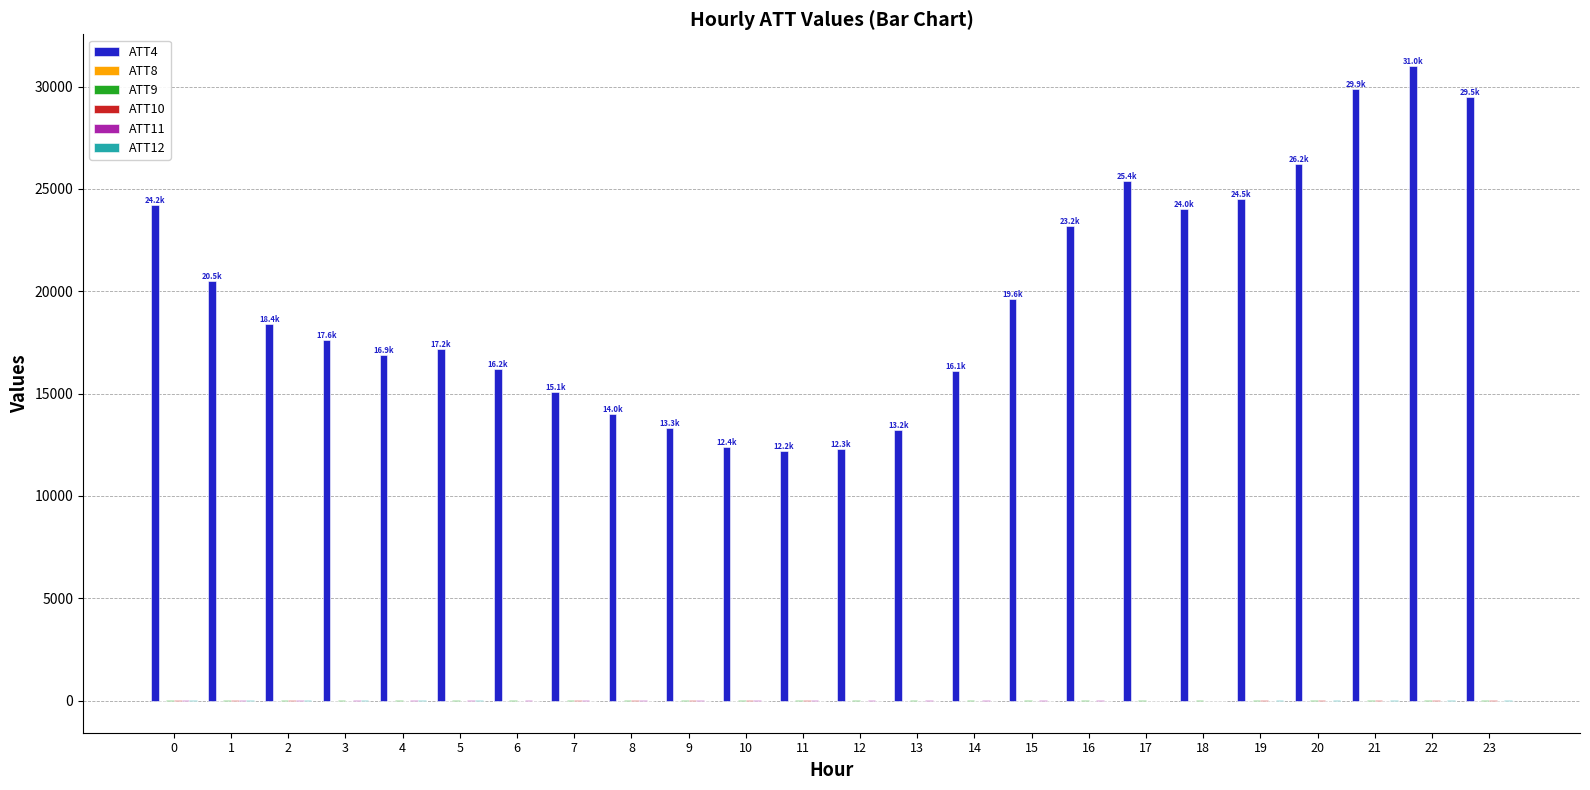

Which series has the largest total across all categories?

ATT4